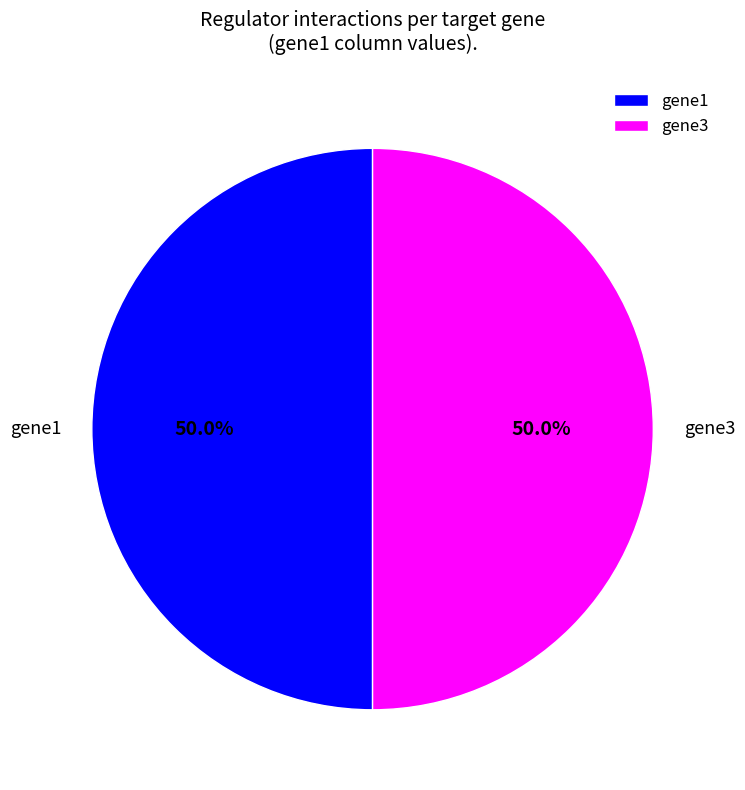

Is the sum of gene1 and gene3 greater than half?

Yes